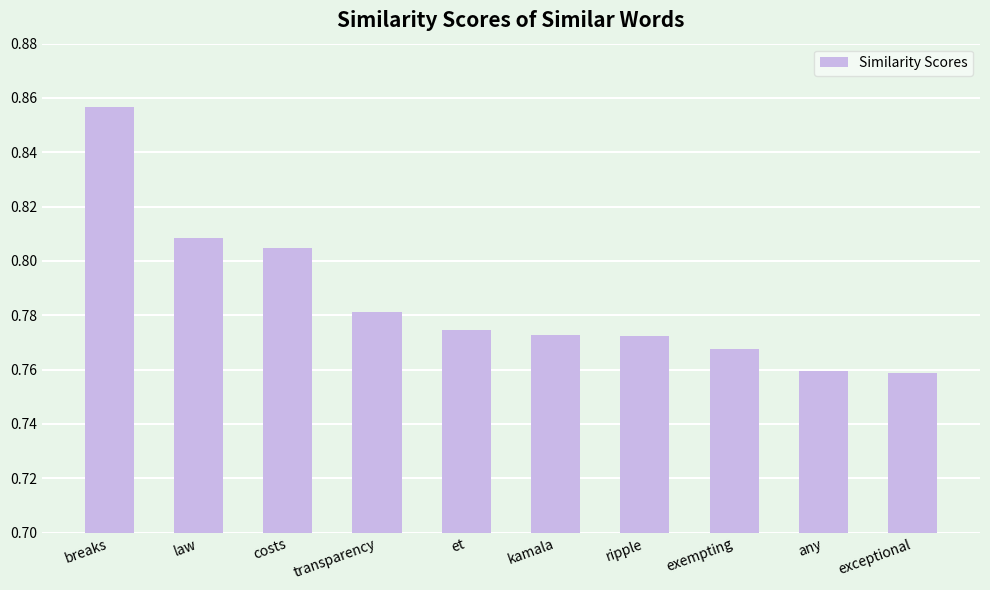

What is the difference between the maximum and second lowest values?

0.1